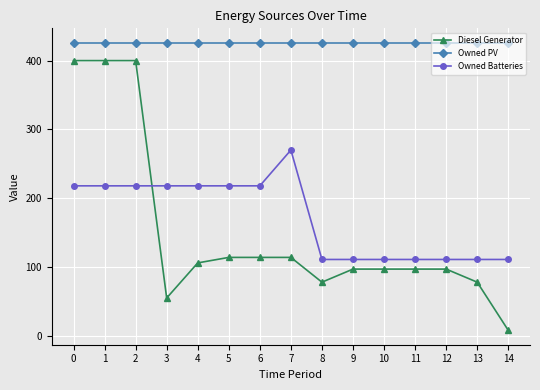

List the series in order of their peak value, lowest first.

Owned Batteries, Diesel Generator, Owned PV